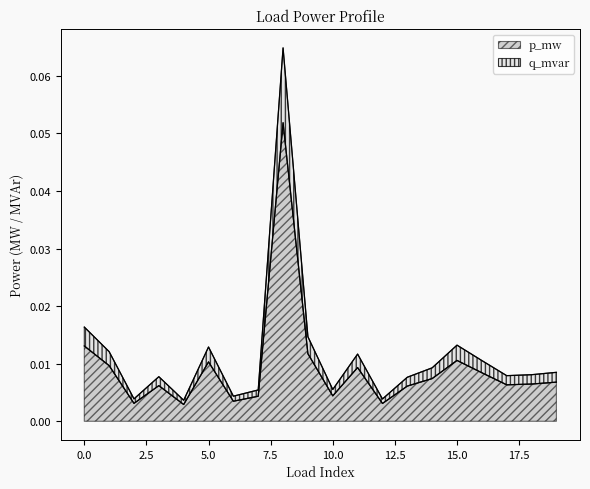

How many categories are shown in the chart?

20